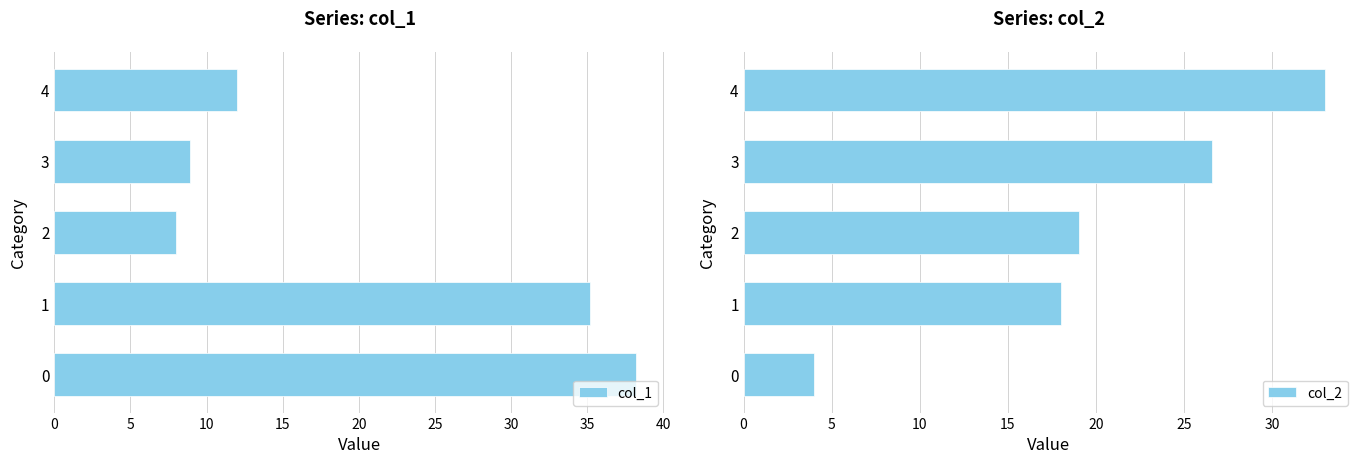

At which label is col_1 closest to 23?

4